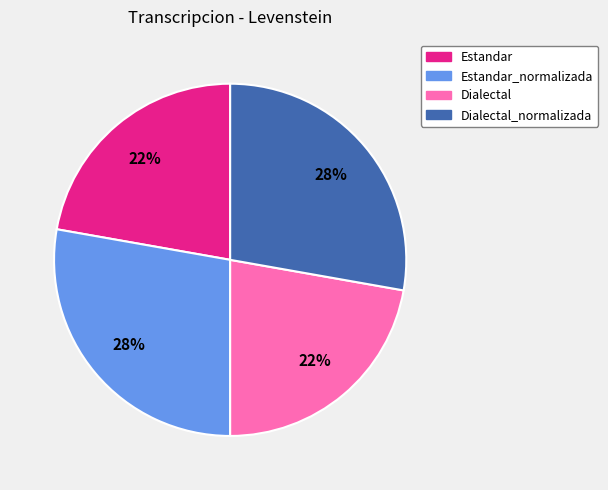

What percentage is the Dialectal_normalizada slice, to the nearest percent?

28%